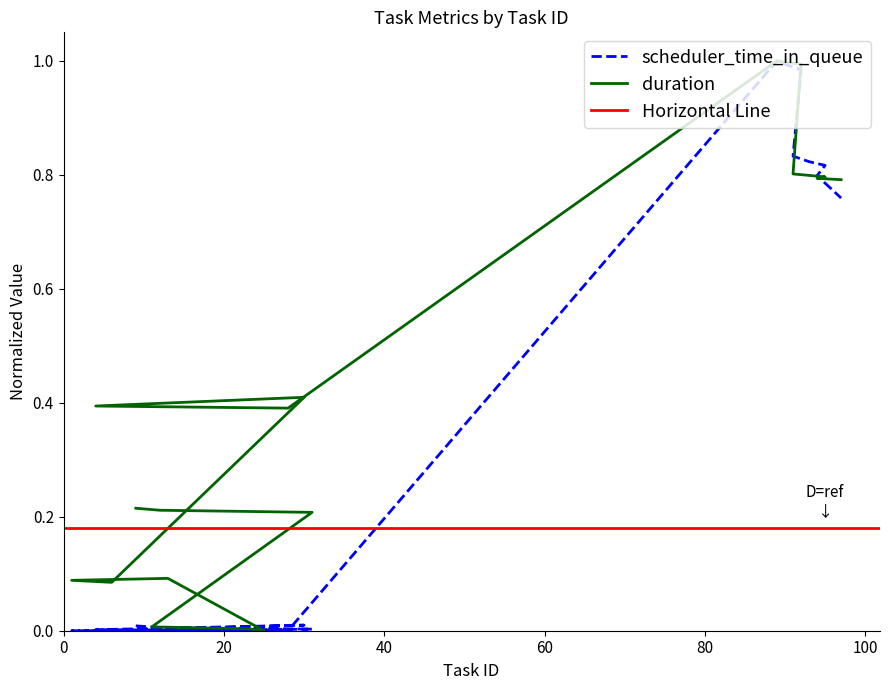

How many data points in scheduler_time_in_queue are above 0?

18